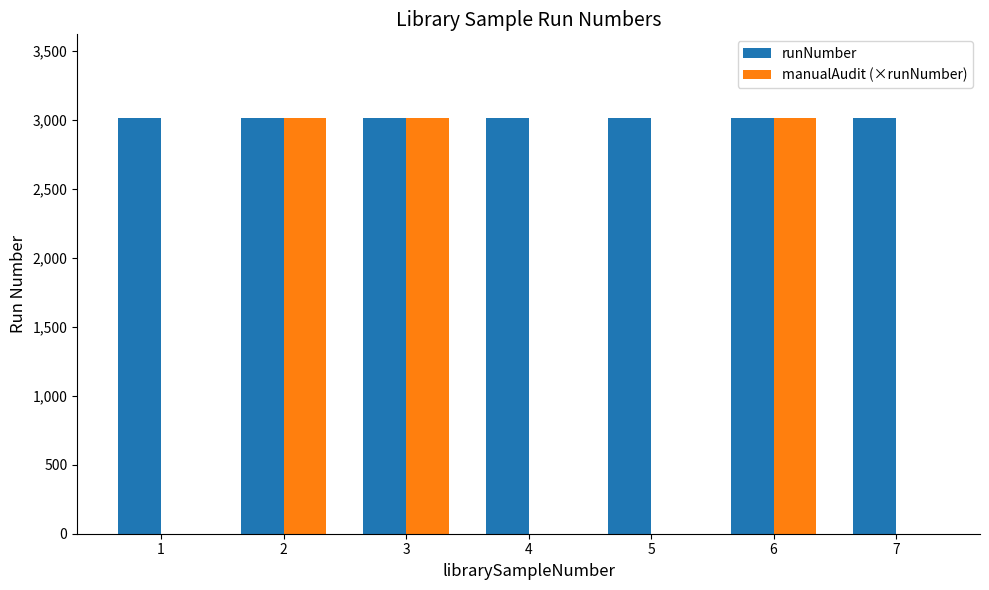

Count the number of categories in the chart.

7